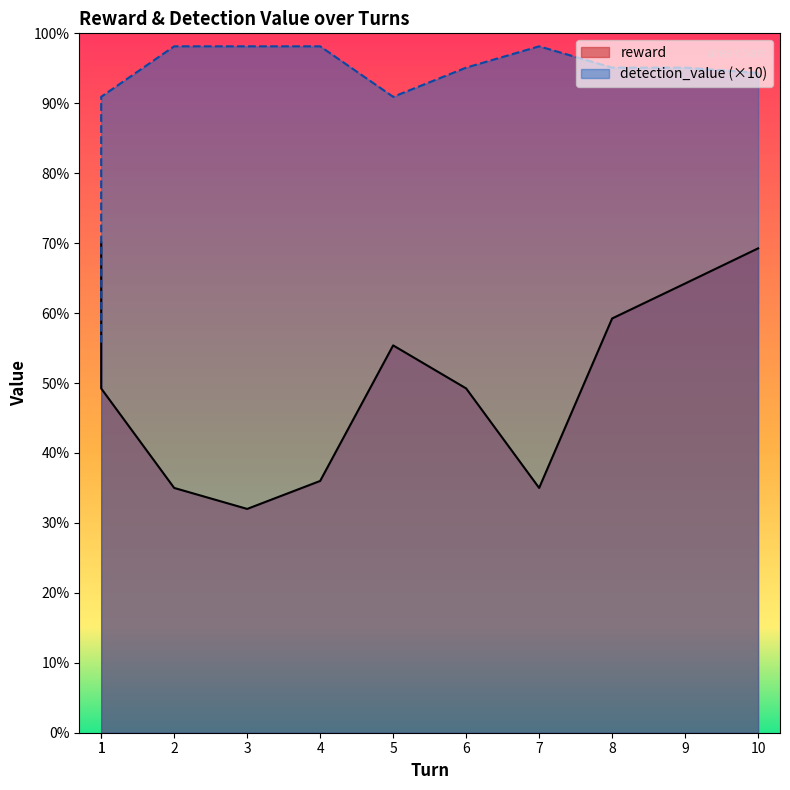

The reward series shows 10.2 at 1. True or false?

False